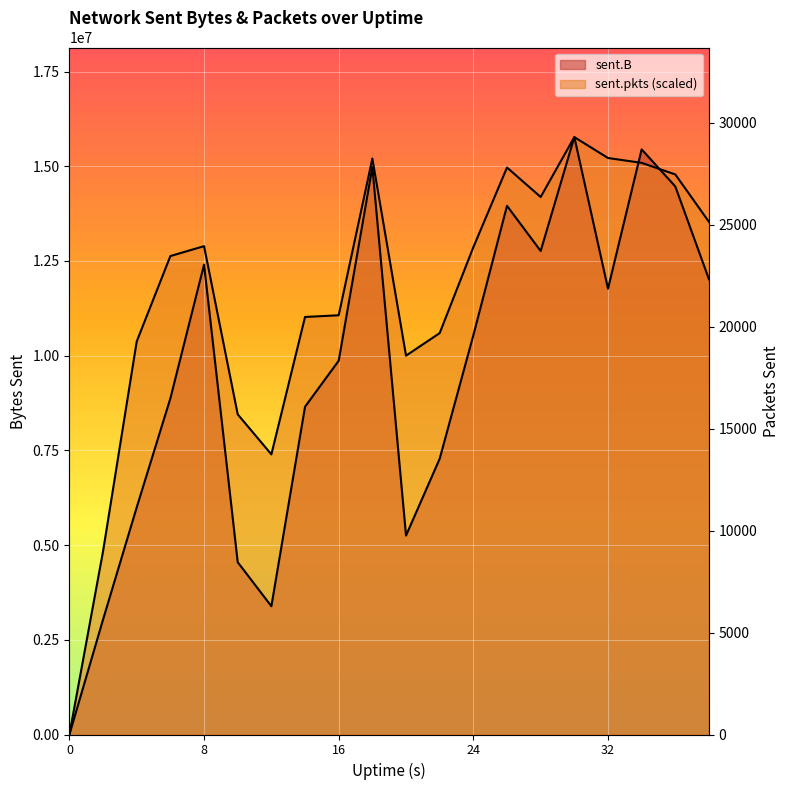

How many series are shown in this chart?

2